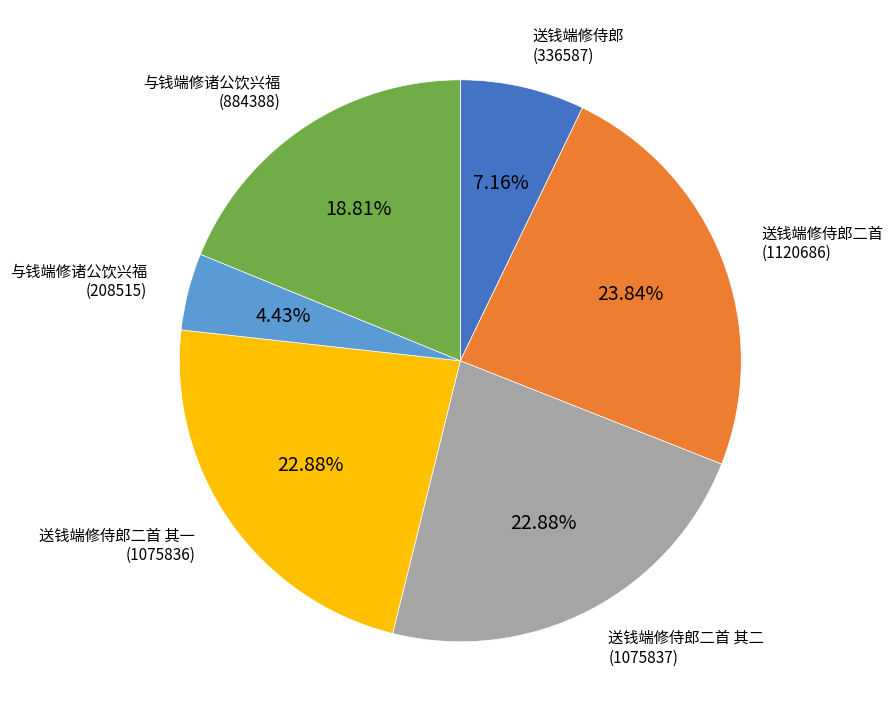

Does any single category account for the majority?

No